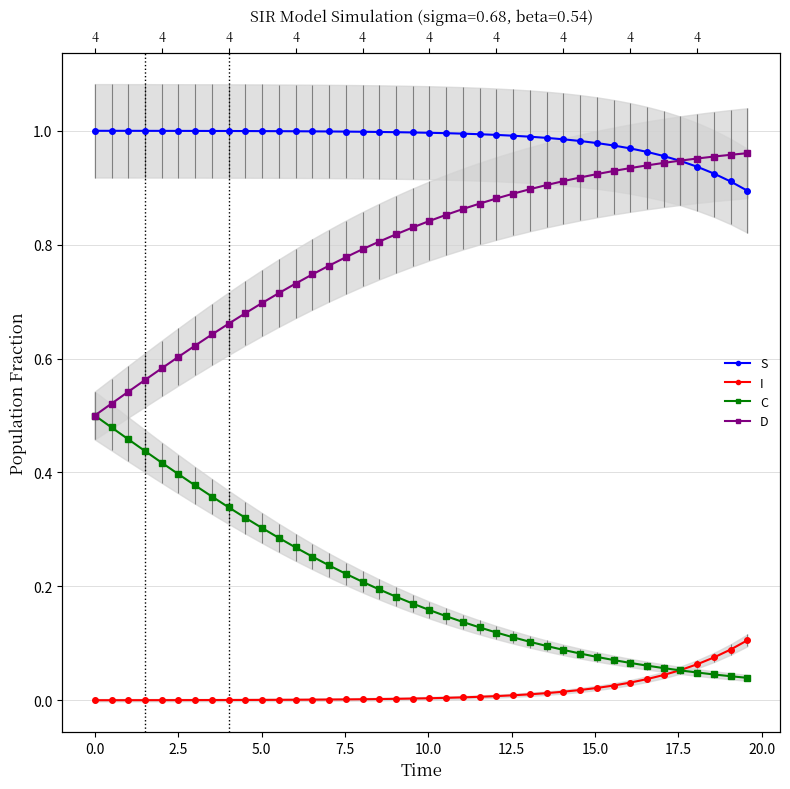

Which series has the largest total across all categories?

S